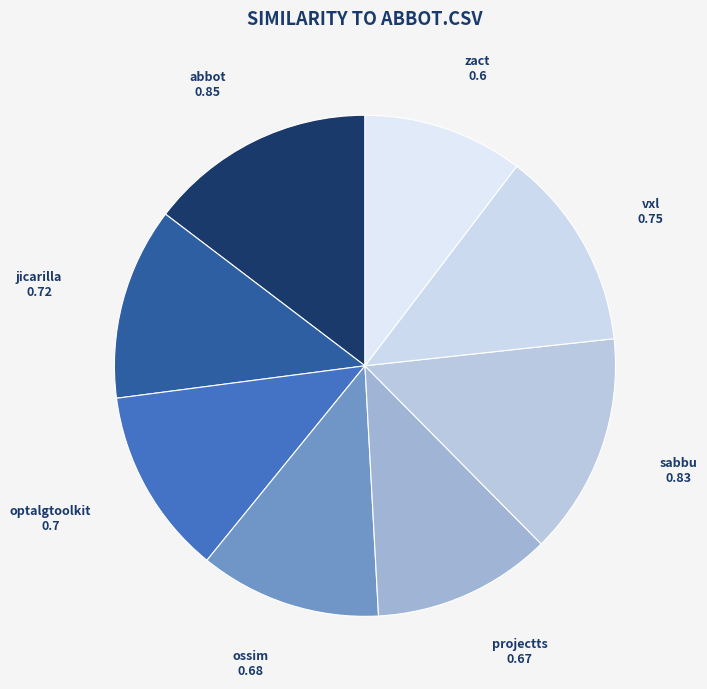

Count the number of slices in the pie.

8